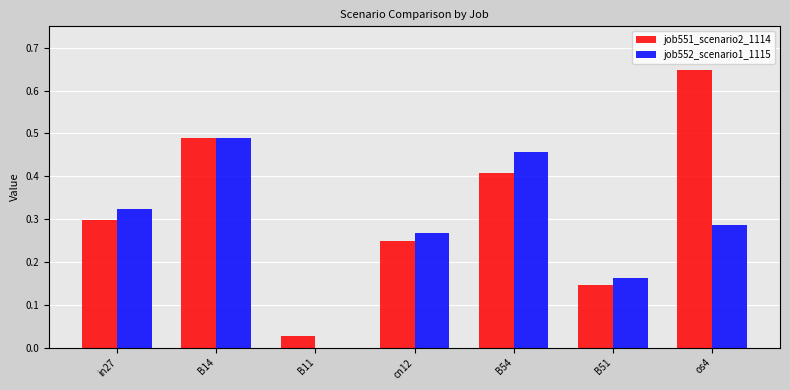

Which series has the widest spread of values?

job551_scenario2_1114